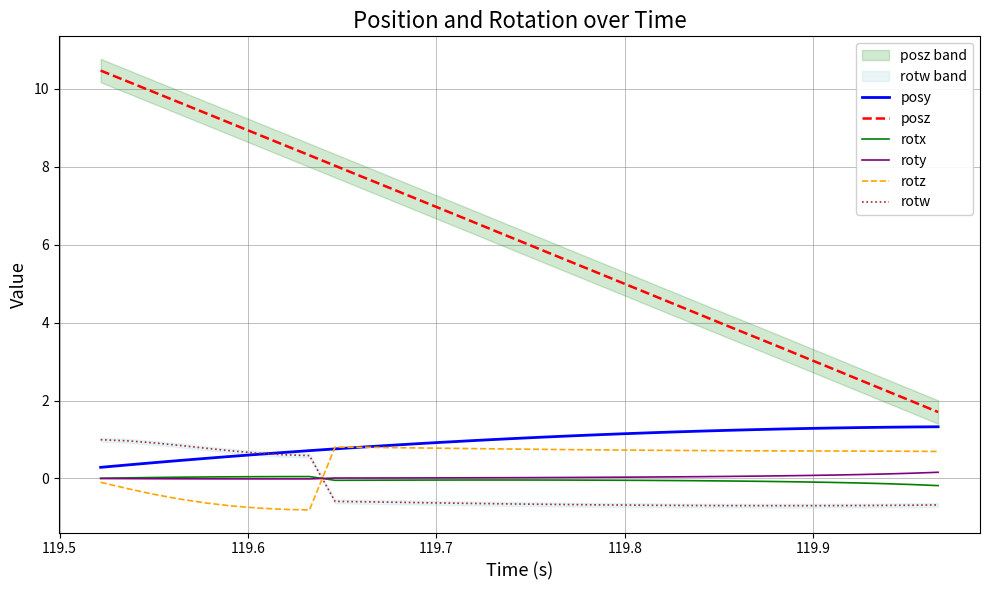

Rank the series by their maximum value, from lowest to highest.

rotx, roty, rotz, rotw, posy, posz